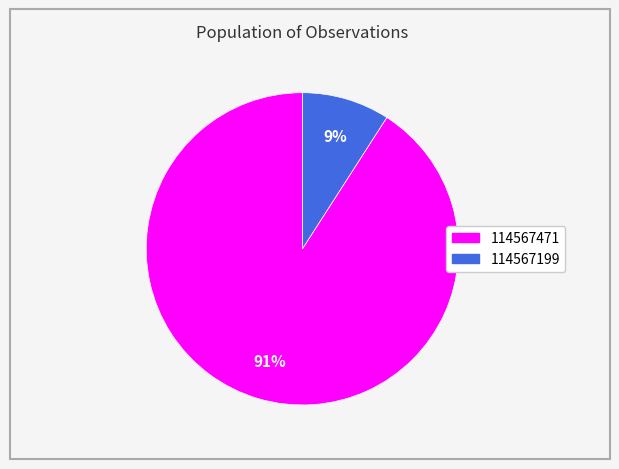

To the nearest percent, what portion does 114567471 represent?

91%